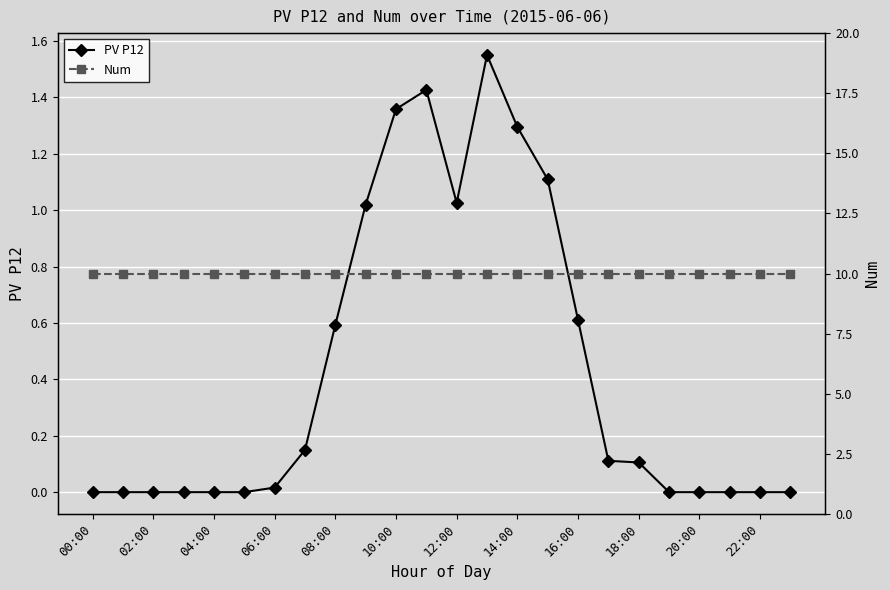

Where is PV P12 nearest to the value 0?

00:00